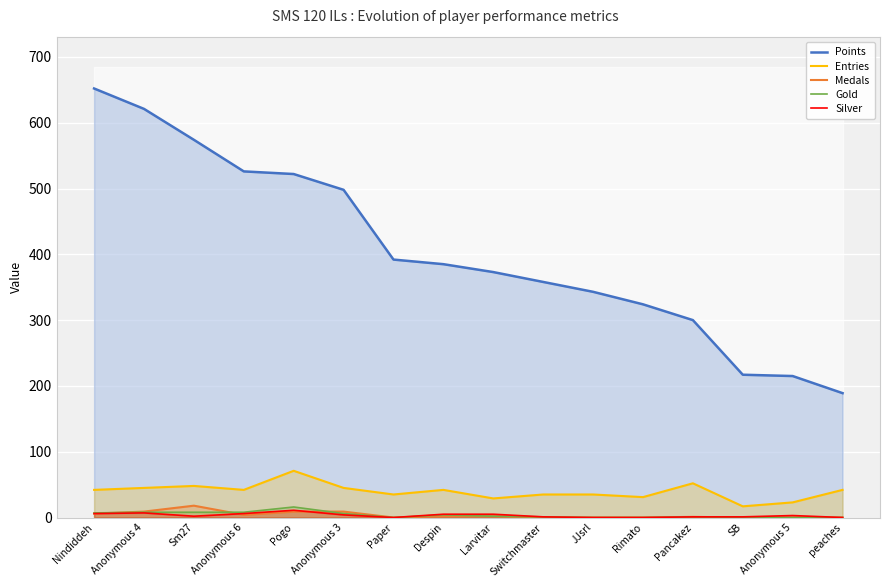

In Silver, how many points are higher than both neighbors (excluding endpoints)?

3